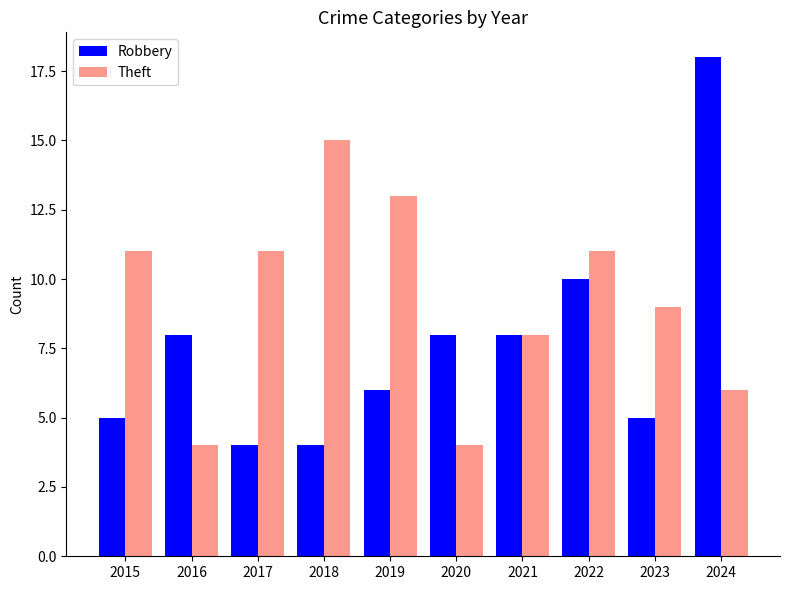

Which series has the largest range (max minus min)?

Robbery